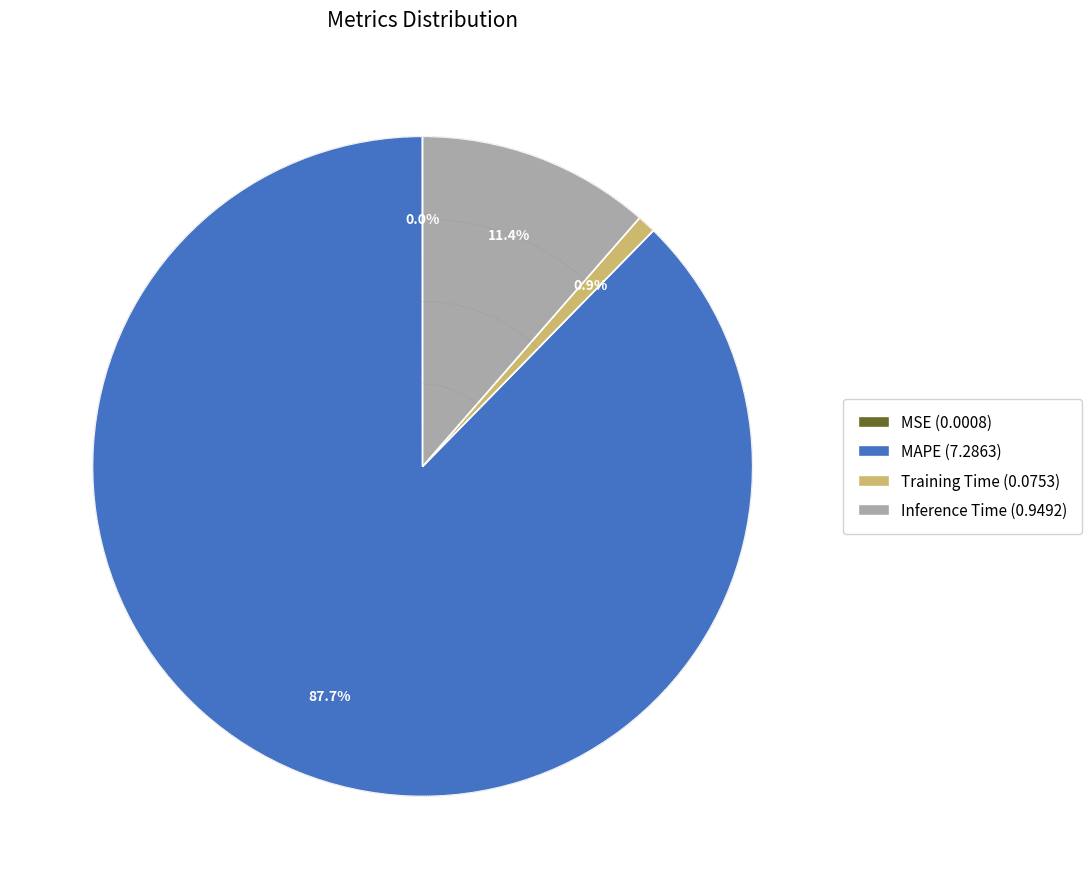

What is the largest slice in the pie chart?

MAPE